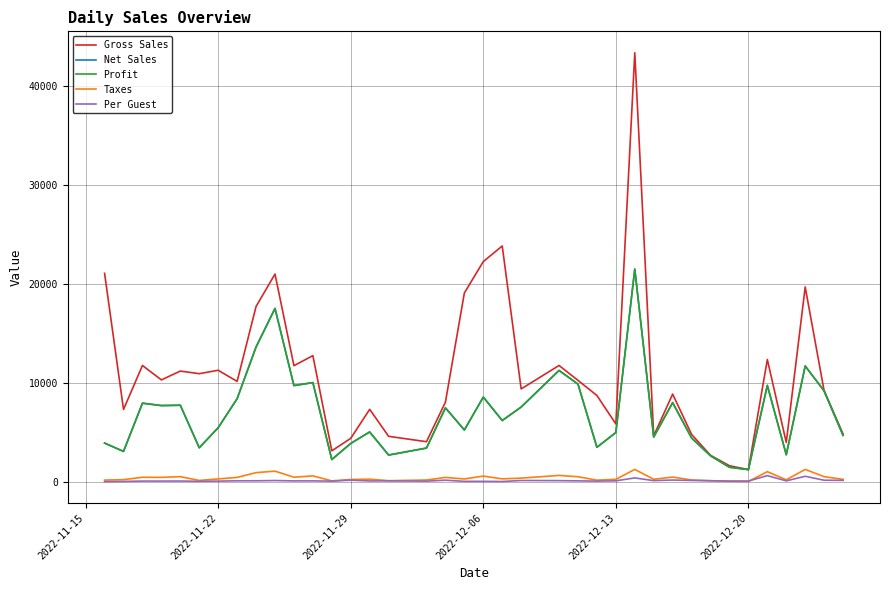

Does the chart display data point markers on the line(s)?

No